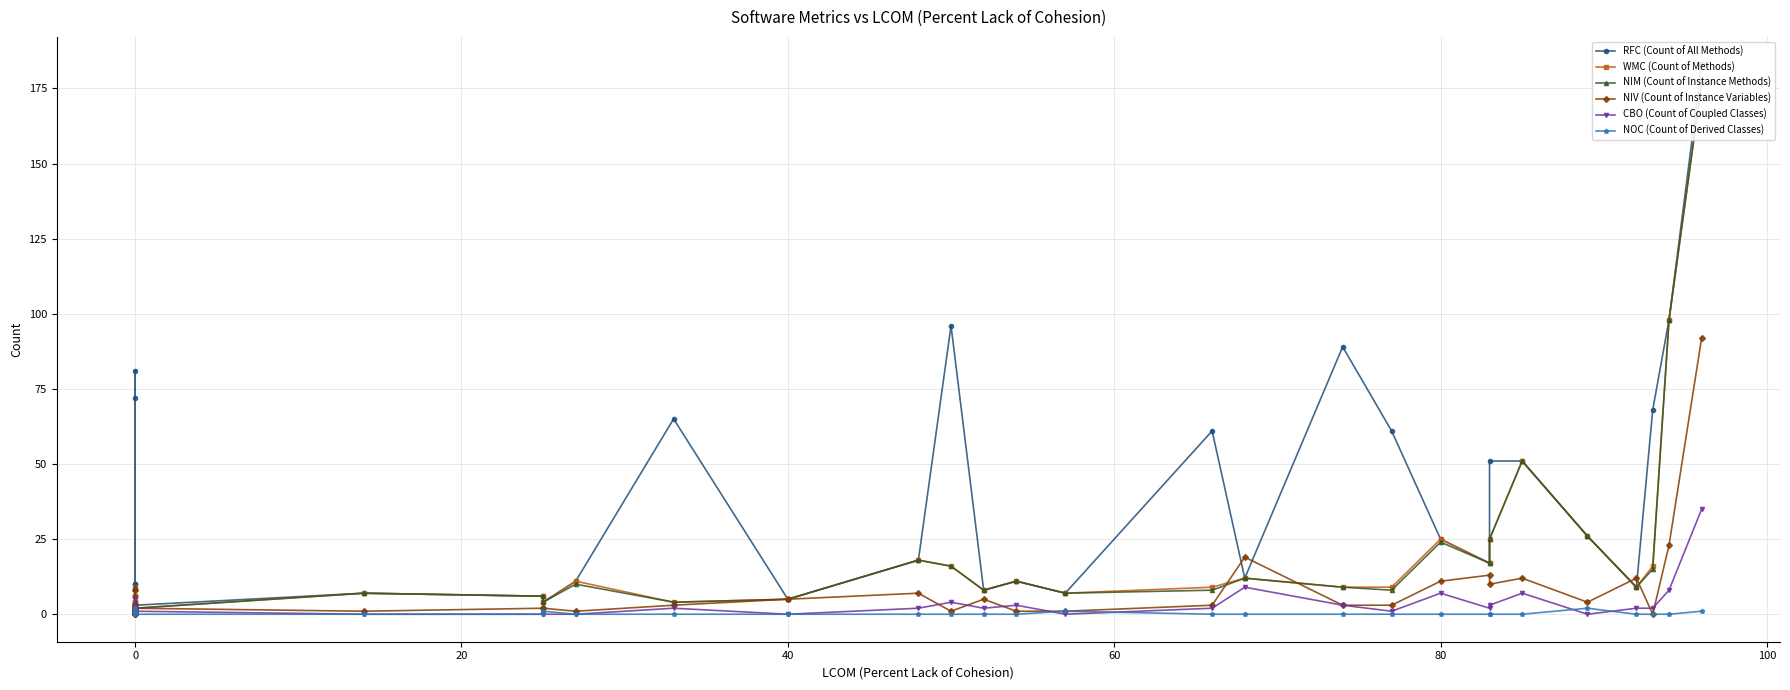

What is the value of the WMC (Count of Methods) point at the 8th from the left?

9